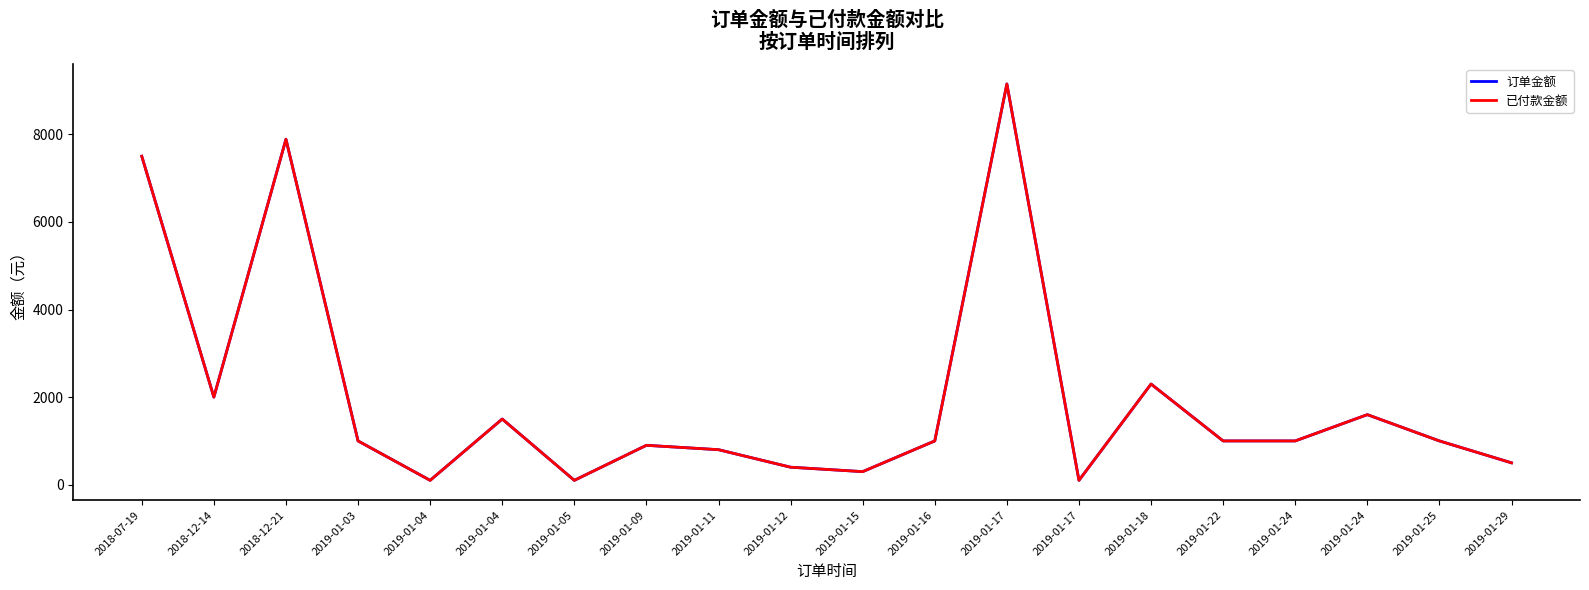

True or false: 已付款金额 and 订单金额 intersect in this chart.

False